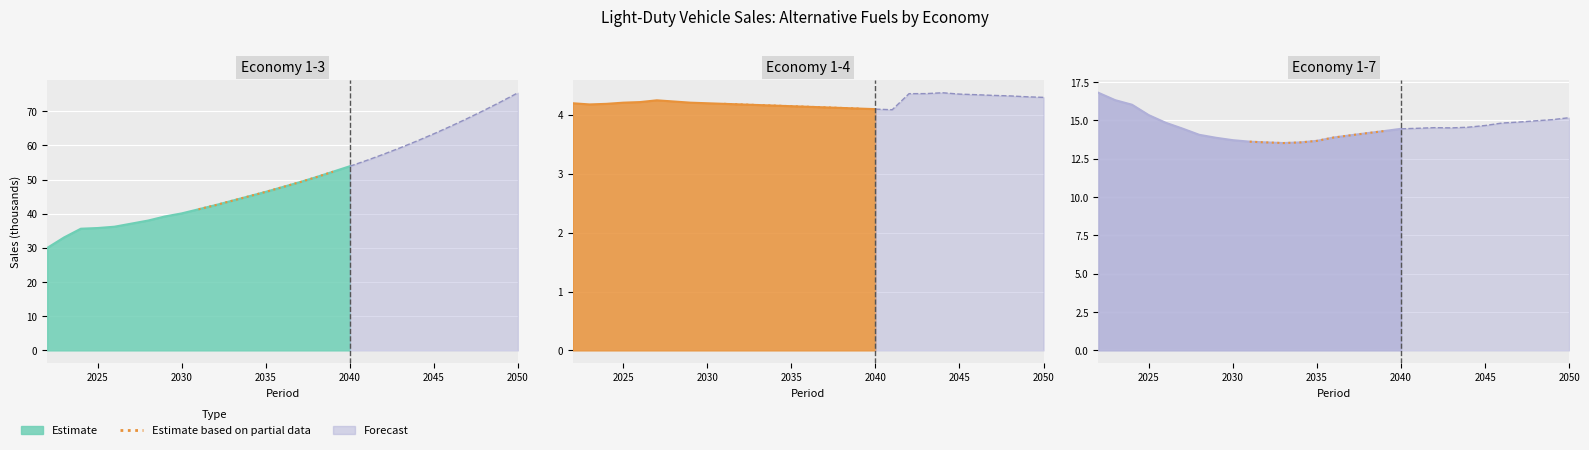

What is the difference between the maximum and minimum values?

0.8